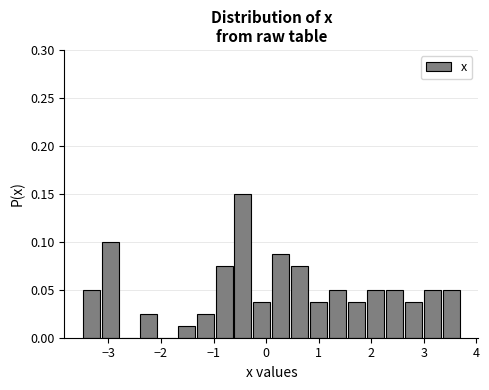

Around what value on the x-axis is the tallest bar? Give the approximate position of its centre, as read against the axis.

-0.4